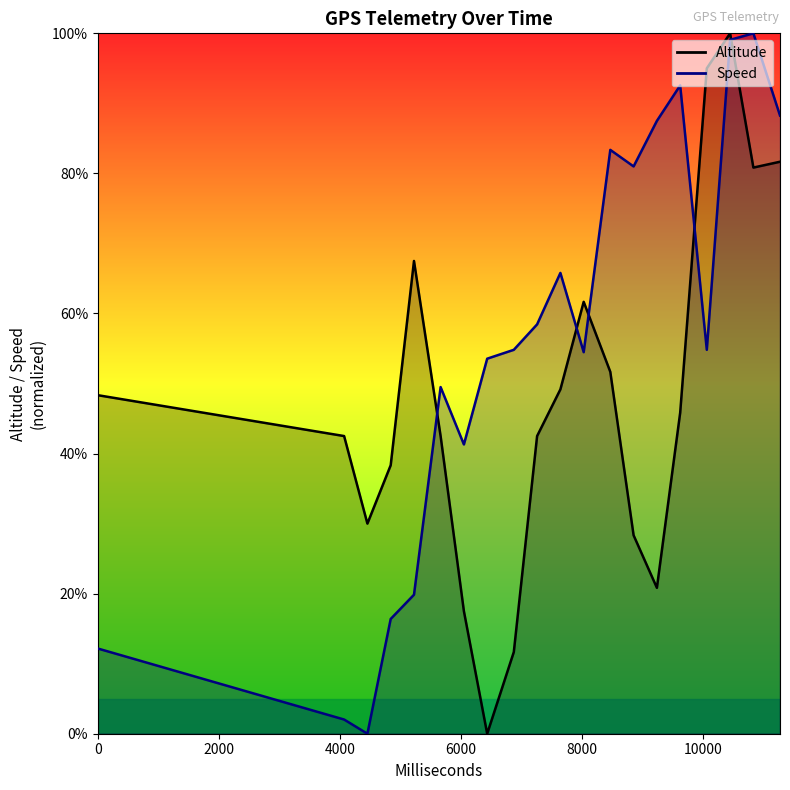

Rank the series by their maximum value, from lowest to highest.

Altitude, Speed